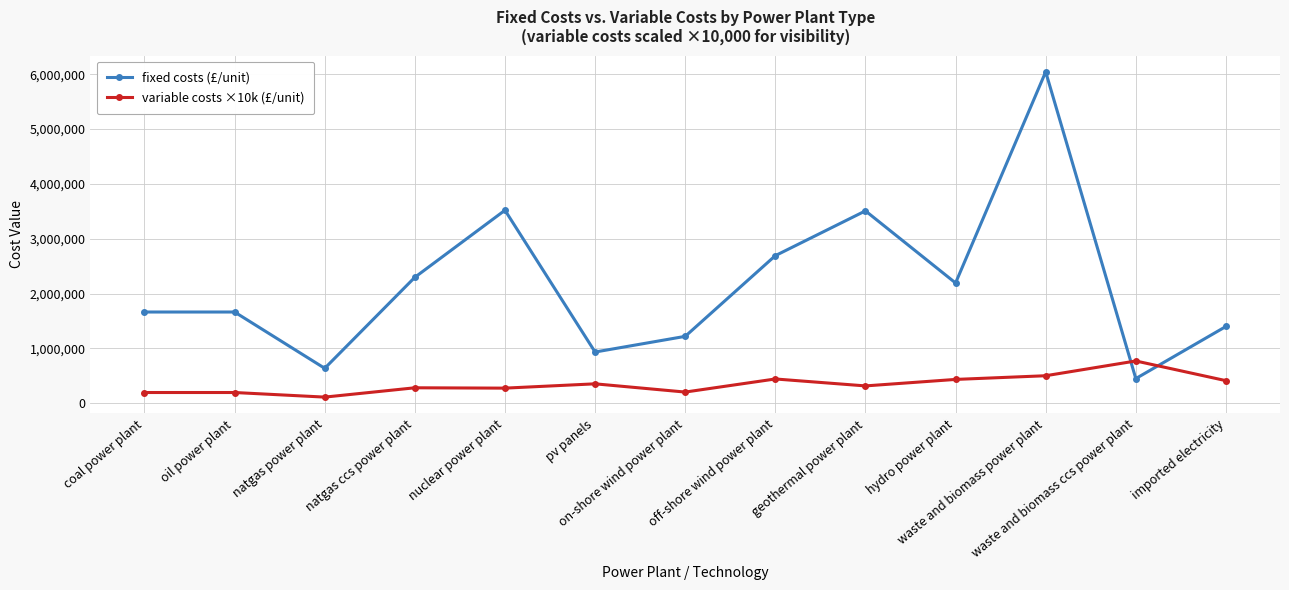

At which label does fixed costs (£/unit) reach its minimum?

waste and biomass ccs power plant